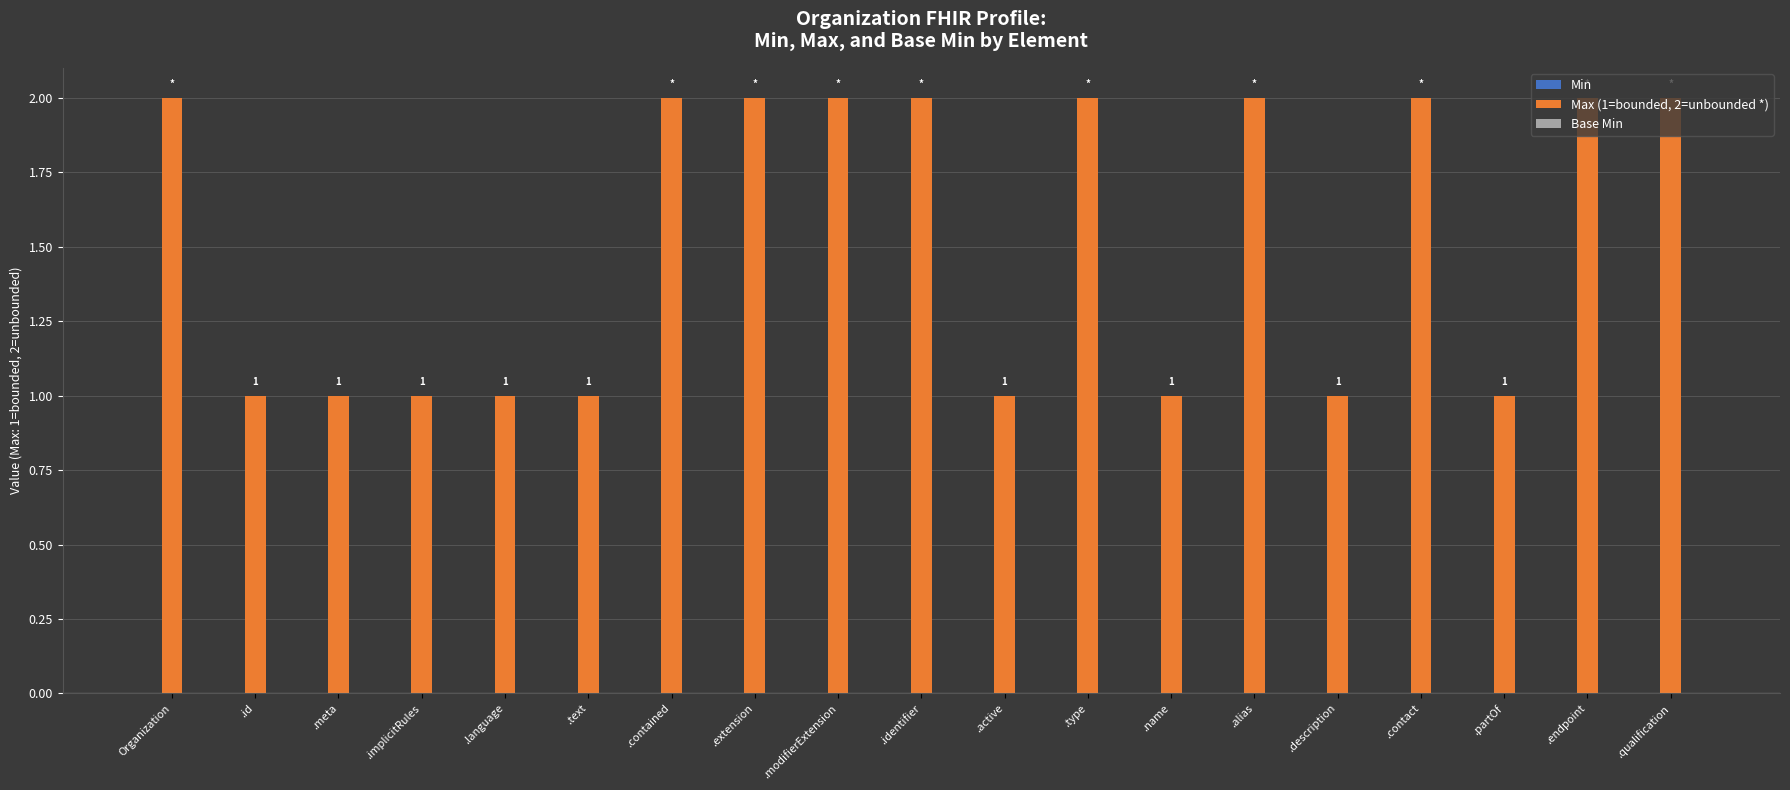

The chart shows a value of 1 at .identifier. True or false?

False